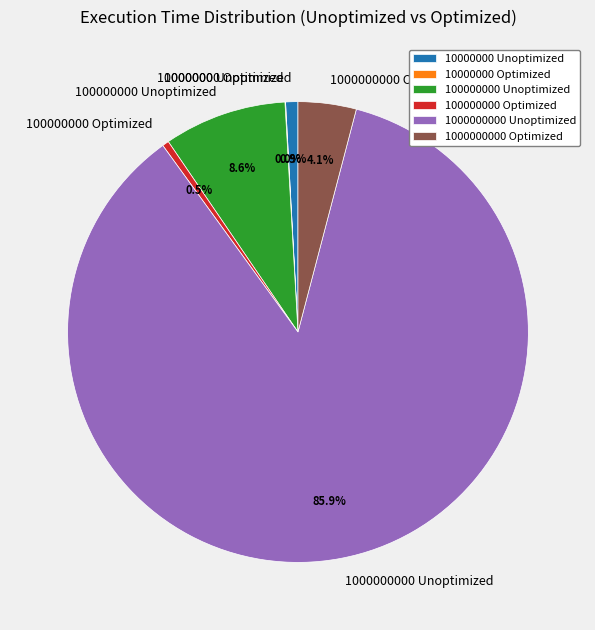

To the nearest percent, what is the difference between the largest and smallest slice percentages?

86%